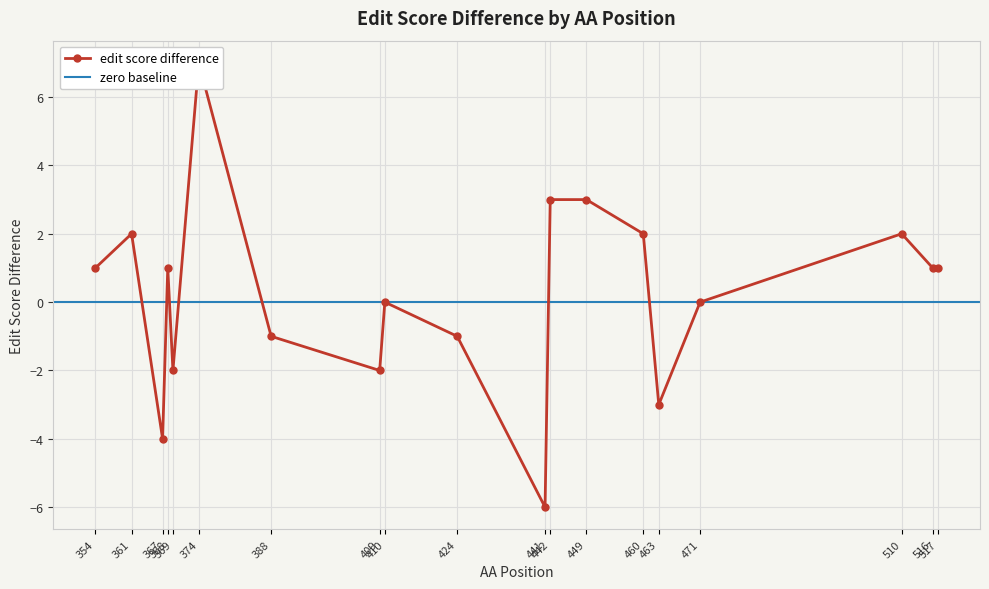

What is the smallest value displayed?

-6